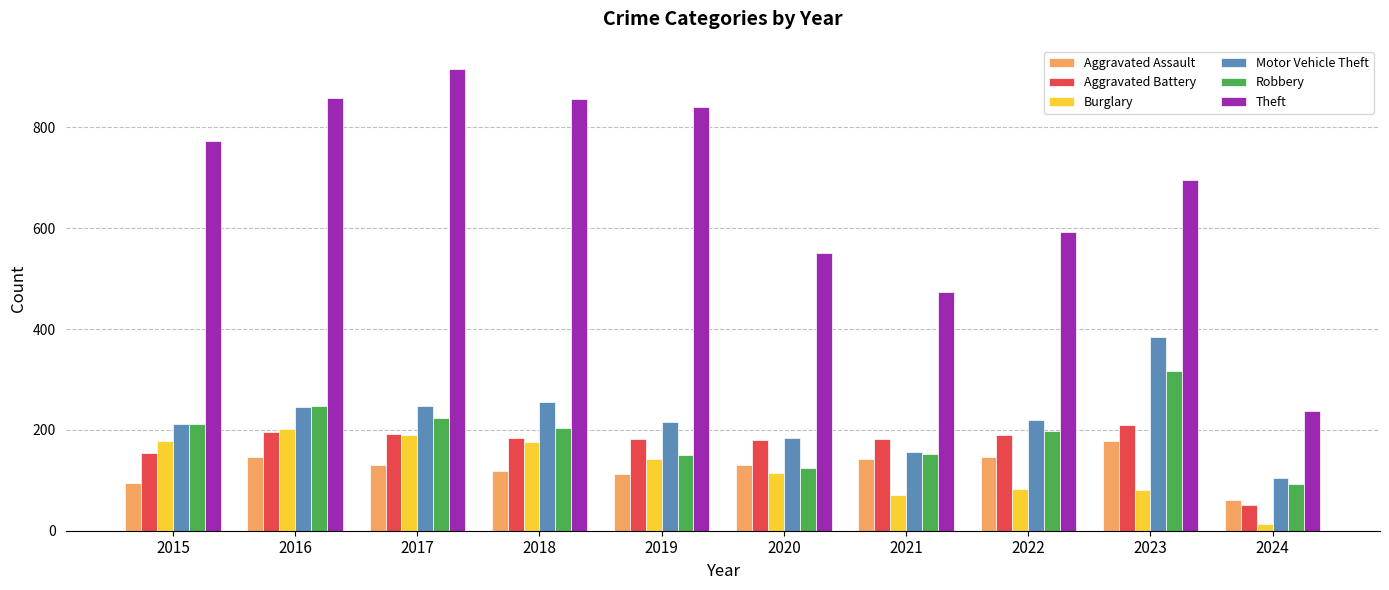

How many data points does each series have?

10